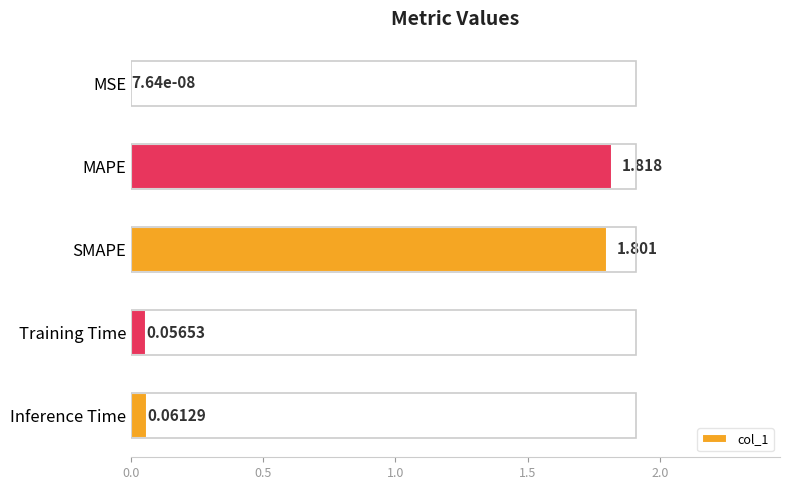

Between MAPE and Inference Time, which is larger?

MAPE